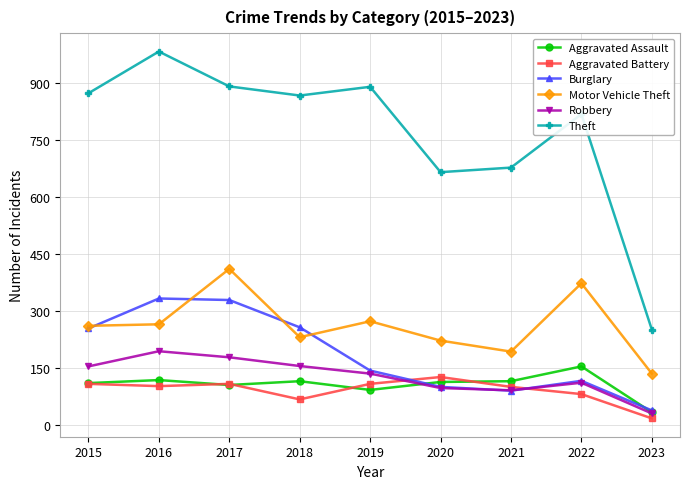

What is the value of the Aggravated Assault point at the 3rd from the left?

105